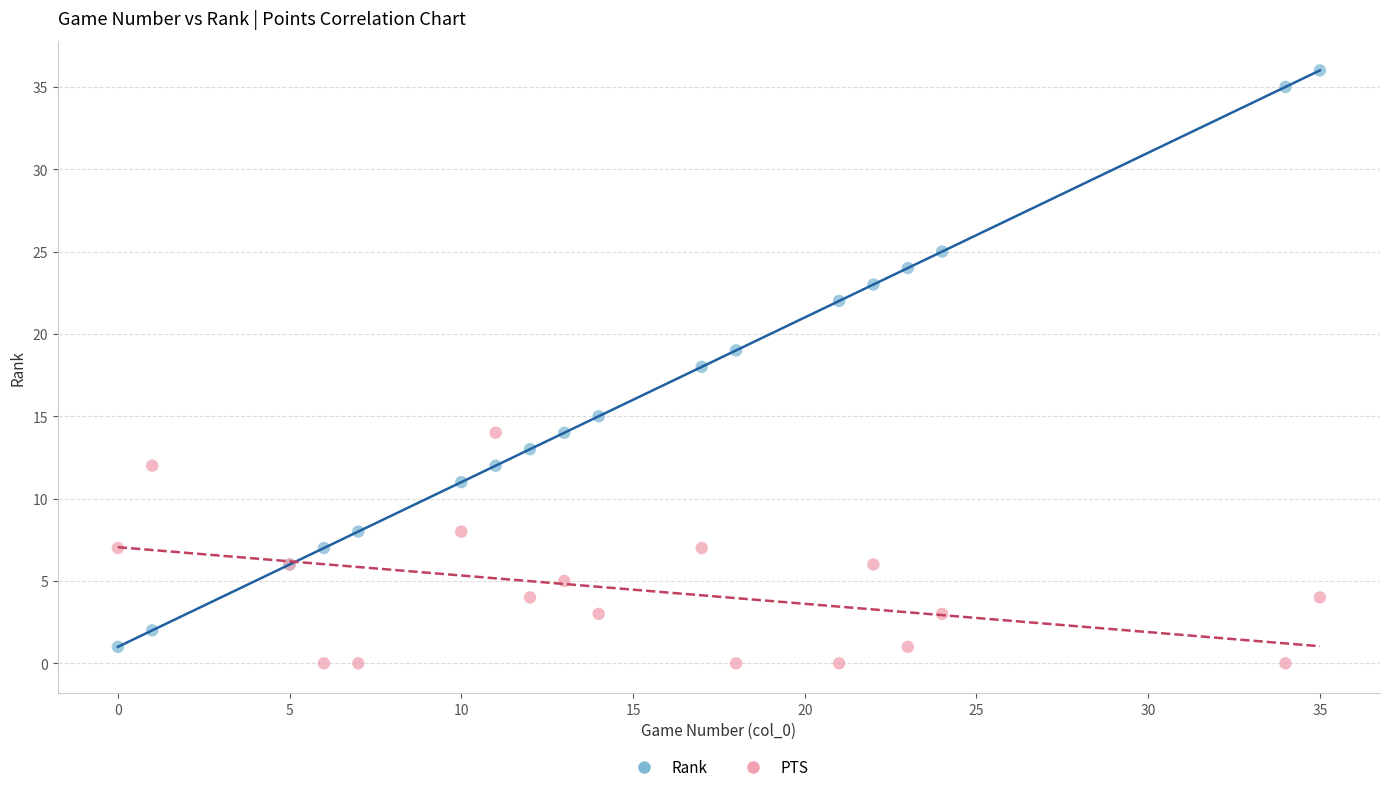

Which series has the widest spread of Y values?

Rank